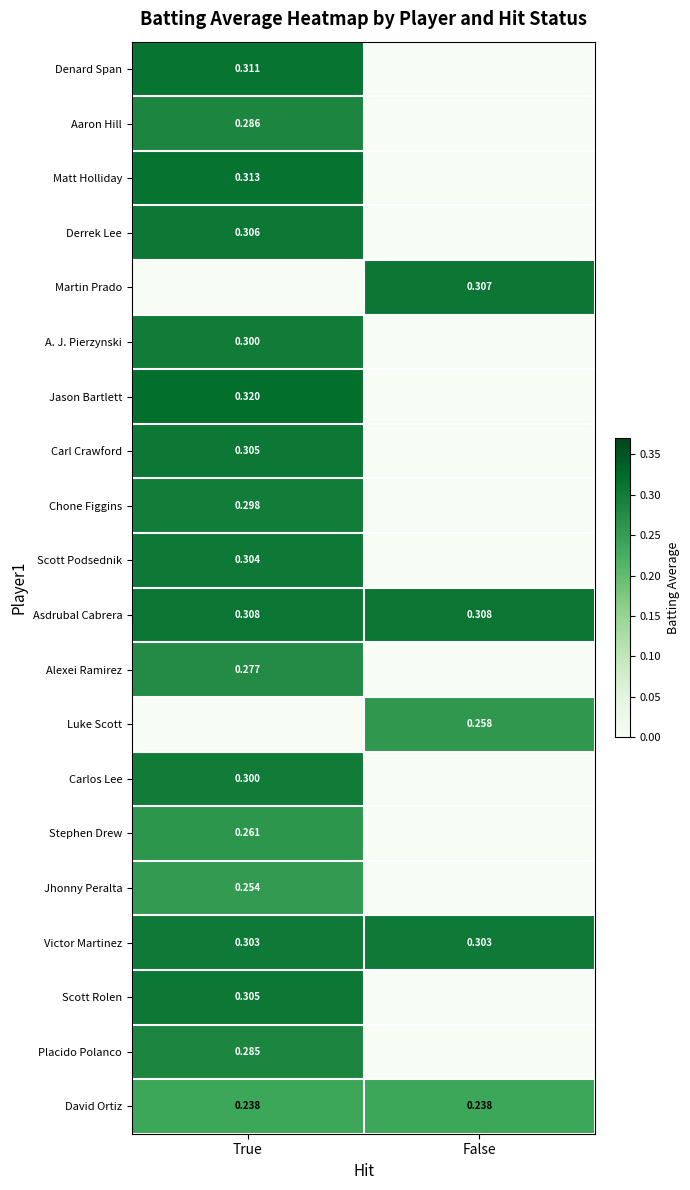

The value of Scott Rolen at True is 0.3. True or false?

True